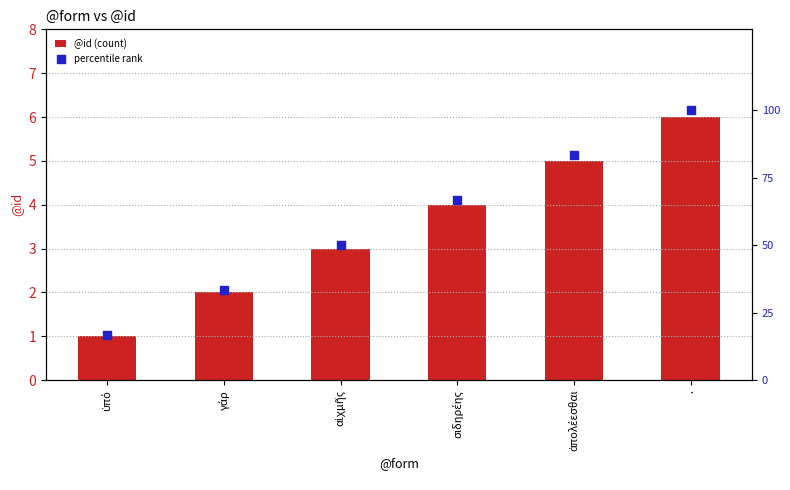

Which series reaches the minimum Y coordinate?

@id (count)